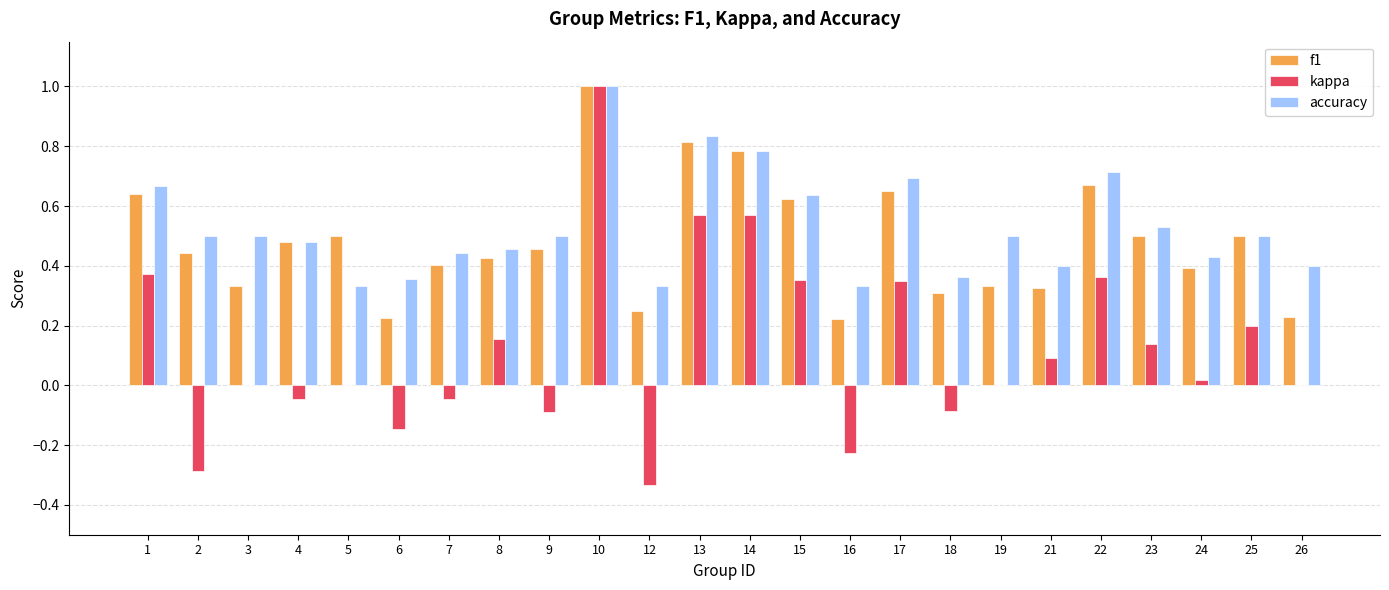

How many groups of bars are there?

24